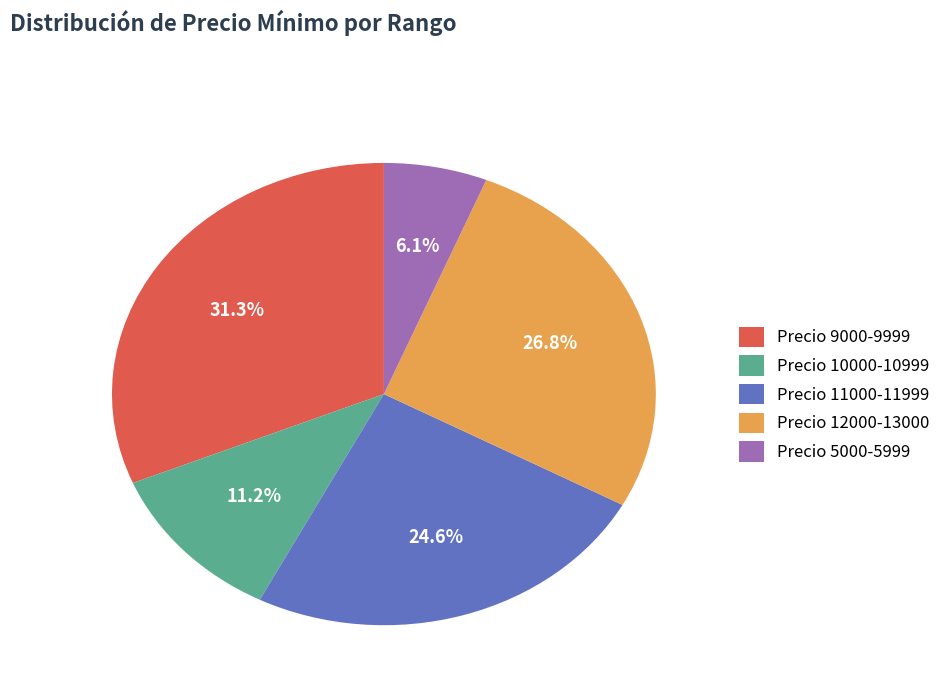

Rank the categories by value from highest to lowest.

Precio 9000-9999, Precio 12000-13000, Precio 11000-11999, Precio 10000-10999, Precio 5000-5999